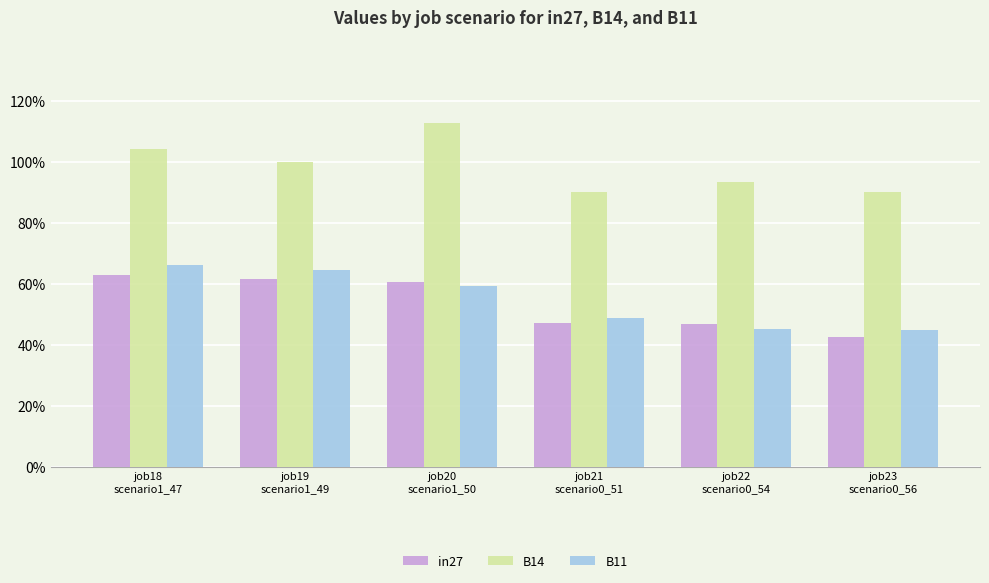

What position from the left is job21
scenario0_51?

4